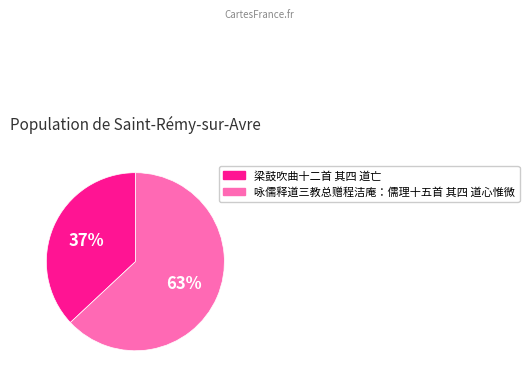

To the nearest percent, what is the average slice percentage?

50%